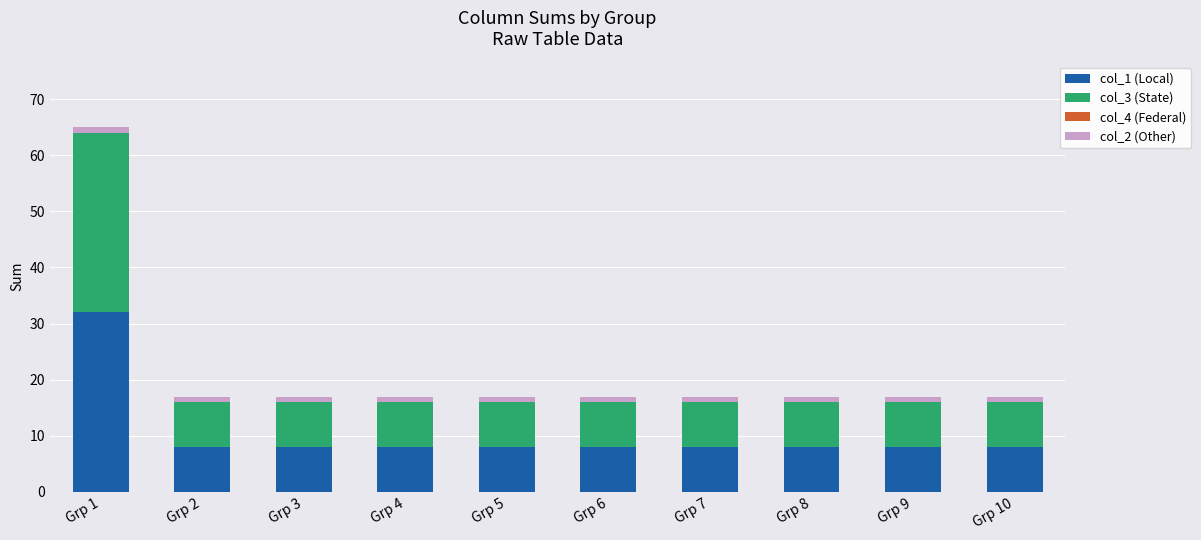

The col_1 (Local) series shows 8 at Grp 6. True or false?

True